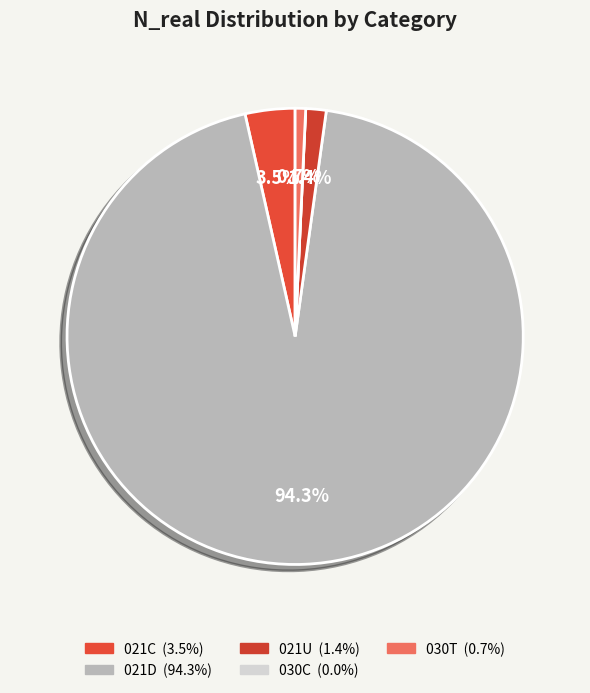

The 021C slice represents 1% of the pie. True or false?

False